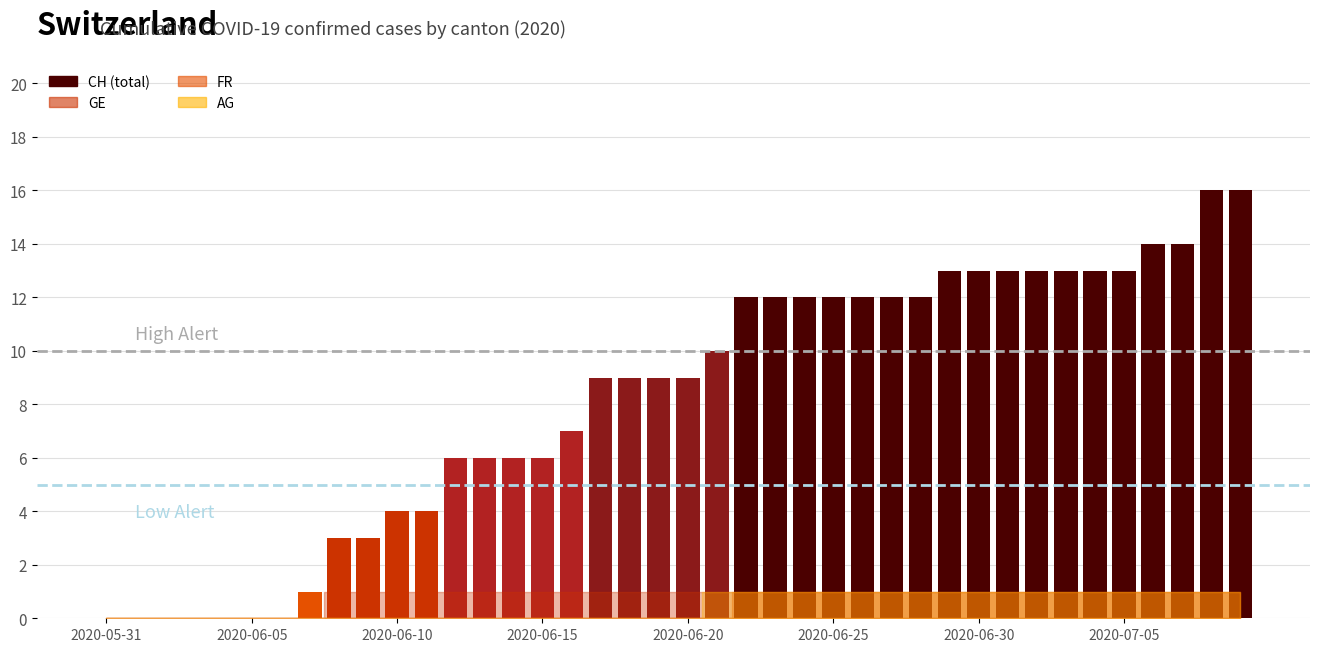

What is the greatest value displayed?

16